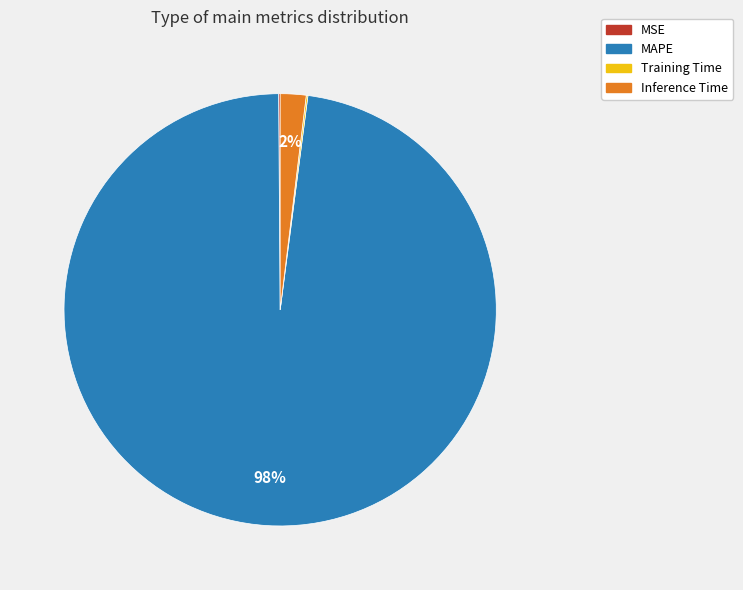

To the nearest percent, what percentage of the pie is Inference Time?

2%